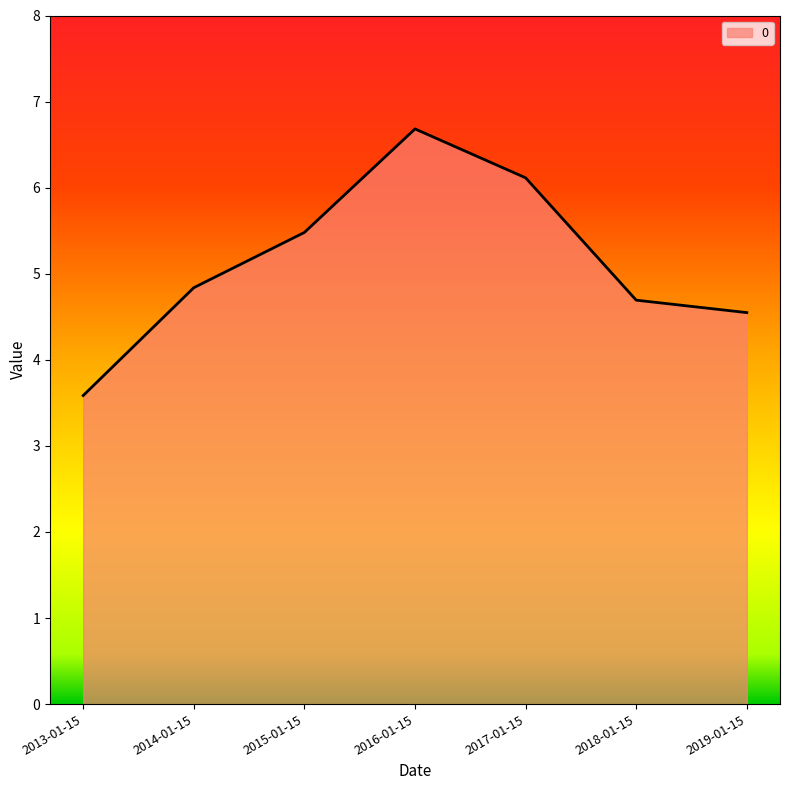

Rank the categories by value from lowest to highest.

2013-01-15, 2019-01-15, 2018-01-15, 2014-01-15, 2015-01-15, 2017-01-15, 2016-01-15